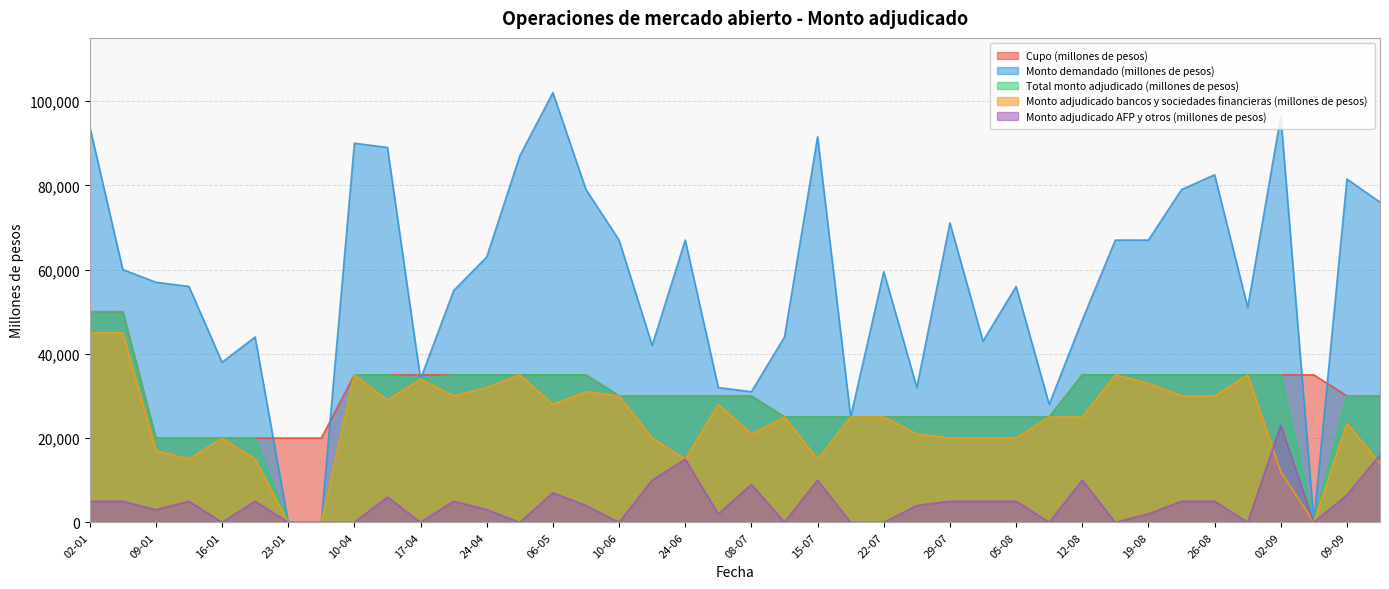

What is the value of the Monto demandado (millones de pesos) point at the 30th from the left?

28000